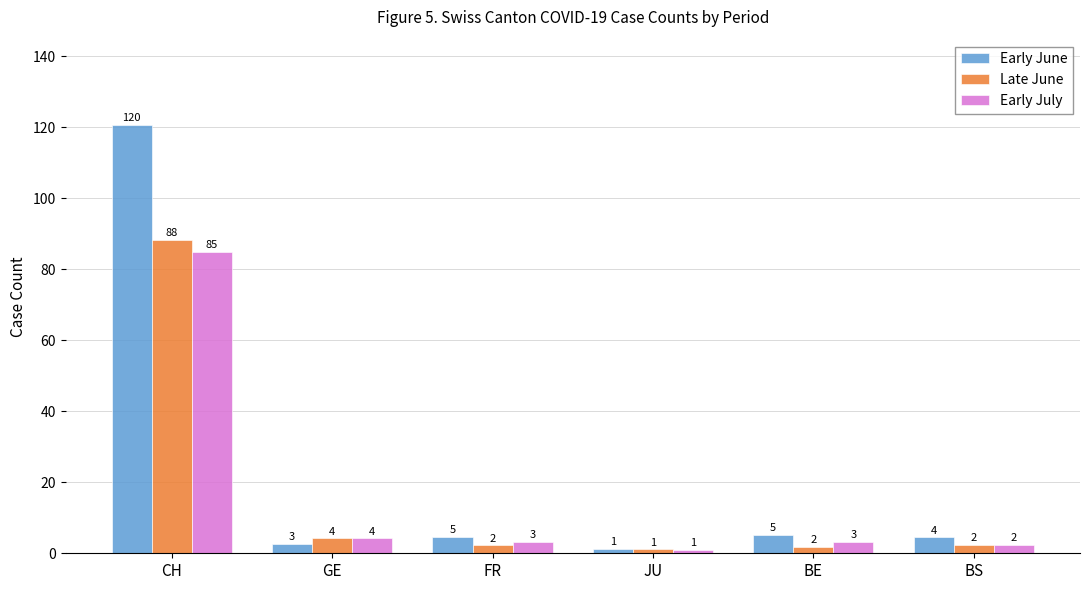

Reading left to right, transcribe all the data shown in this chart.

Early June: 120.5	2.7	4.6	1.3	5.1	4.5
Late June: 88.2	4.2	2.2	1.1	1.9	2.4
Early July: 84.8	4.2	3.2	1.0	3.2	2.3